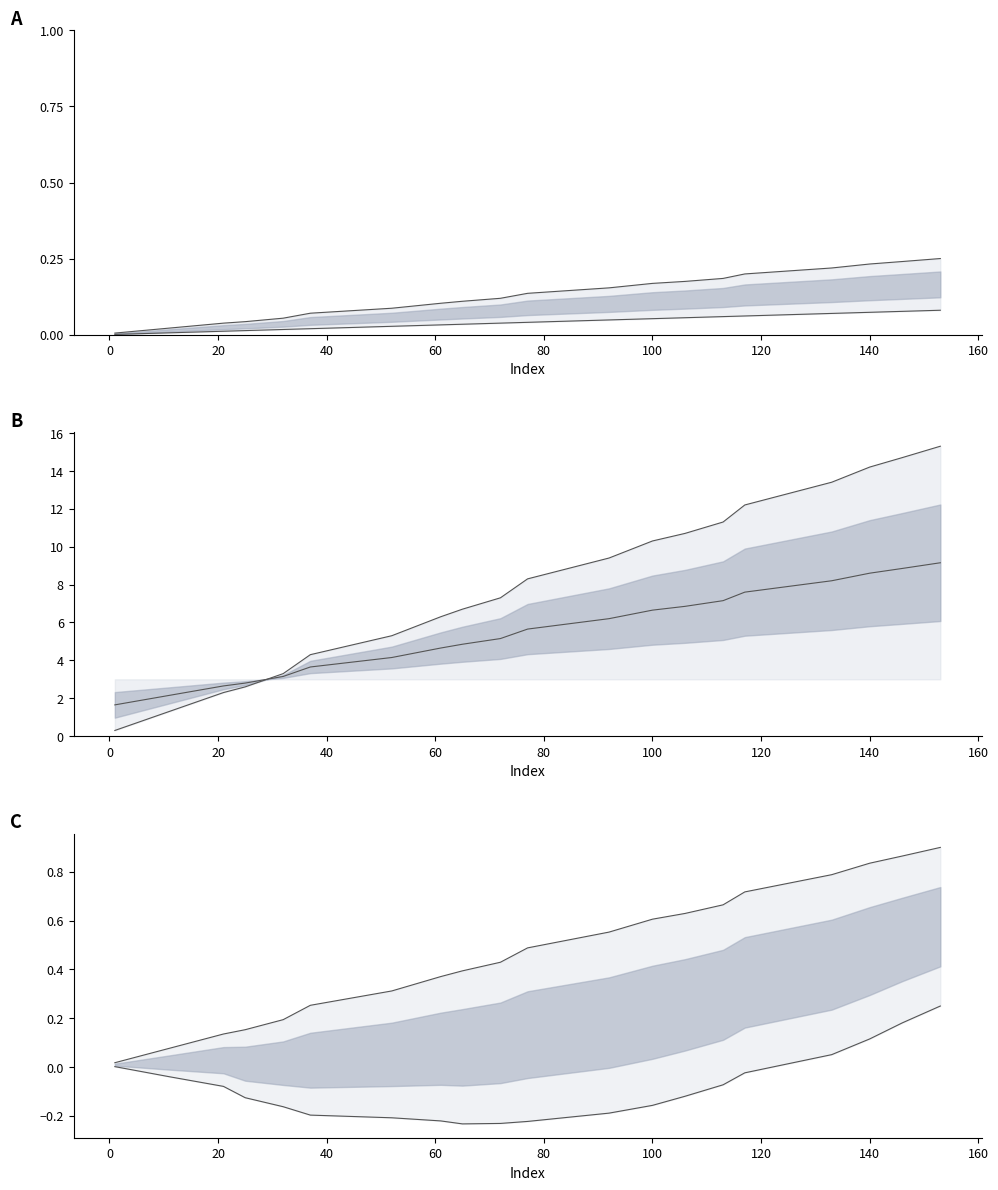

True or false: col_4 has a value of 1.0 at 60.

False